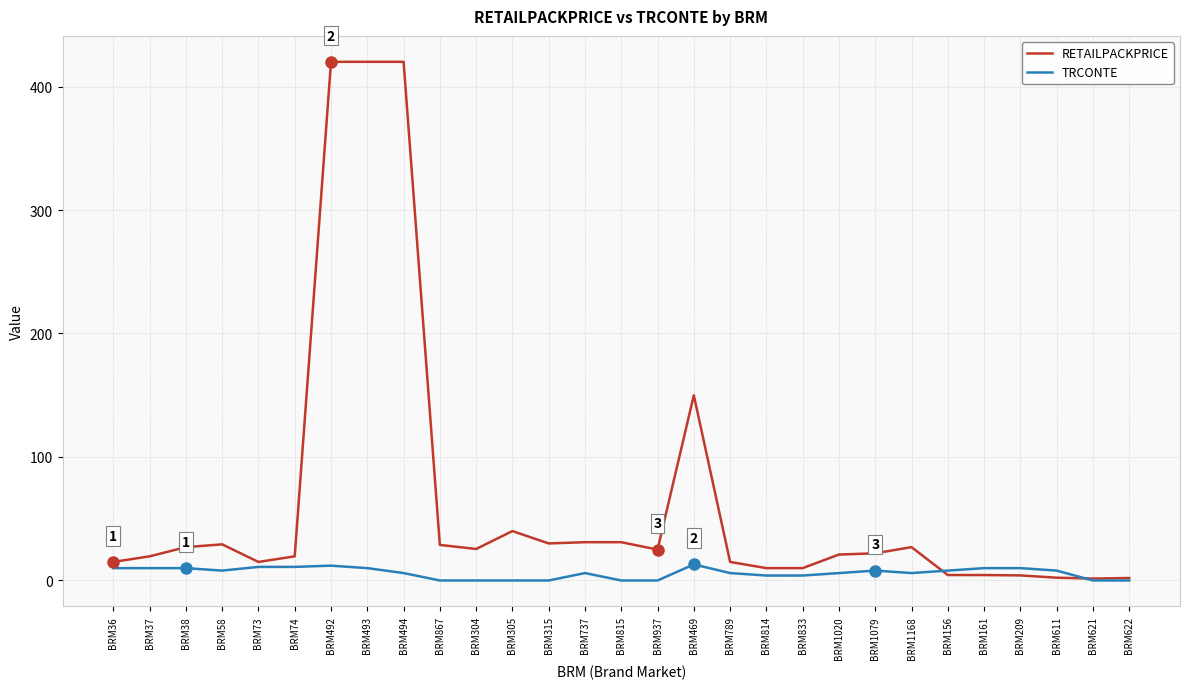

List the series in order of their peak value, lowest first.

TRCONTE, RETAILPACKPRICE